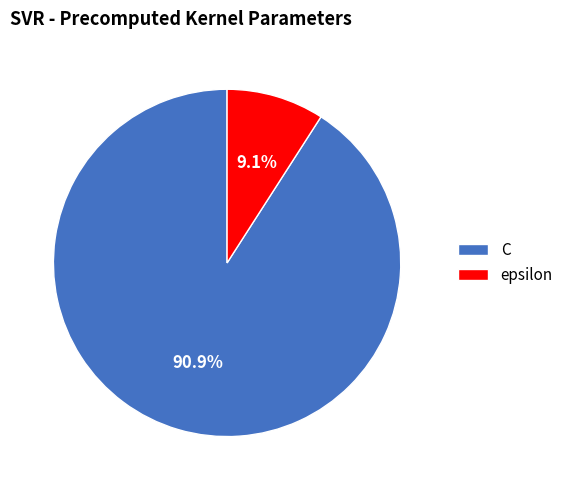

What percentage is the C slice, to the nearest percent?

91%